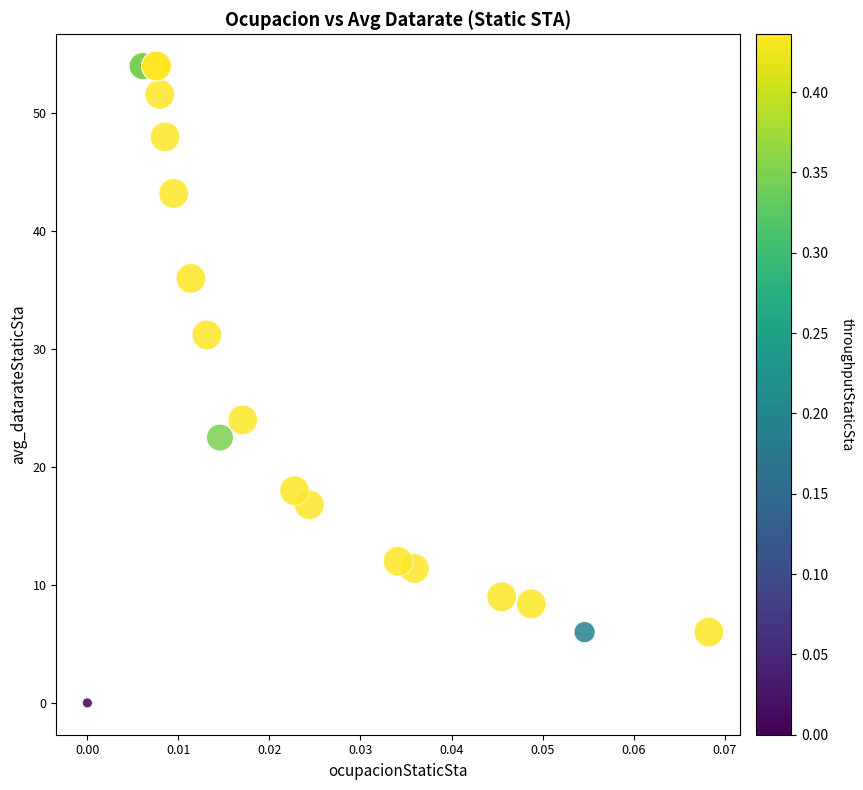

What Y value in the scatter plot is closest to 27?

24.0